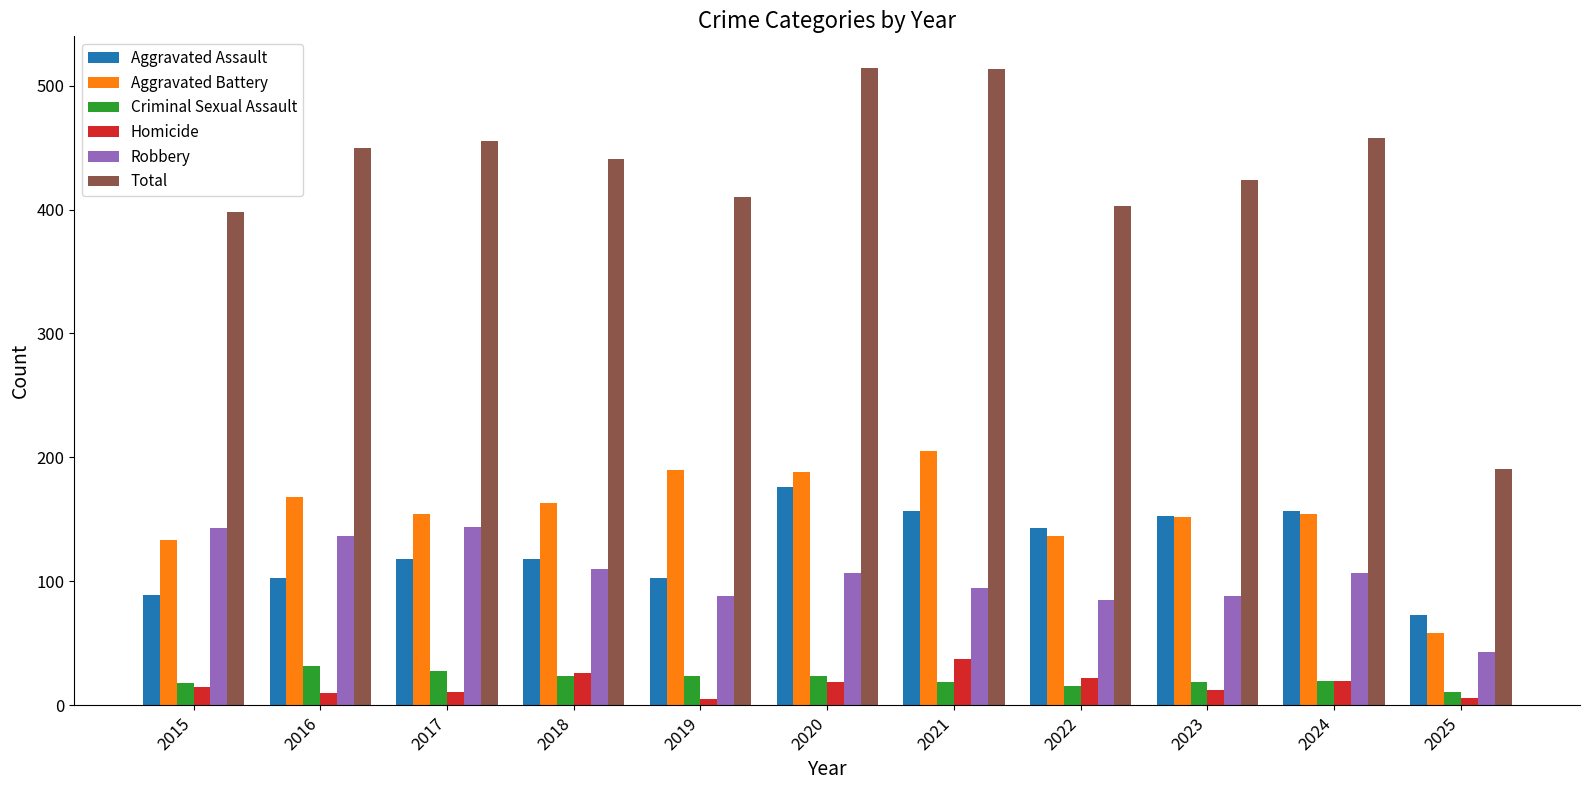

What is the maximum value shown in the chart?

514